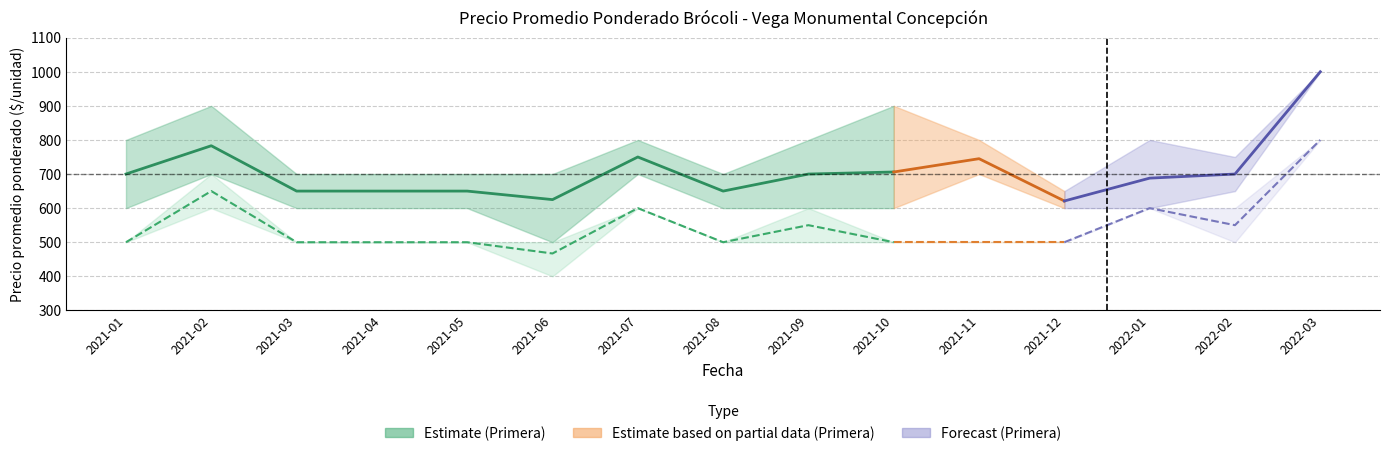

True or false: Segunda_avg and Primera_avg intersect in this chart.

False